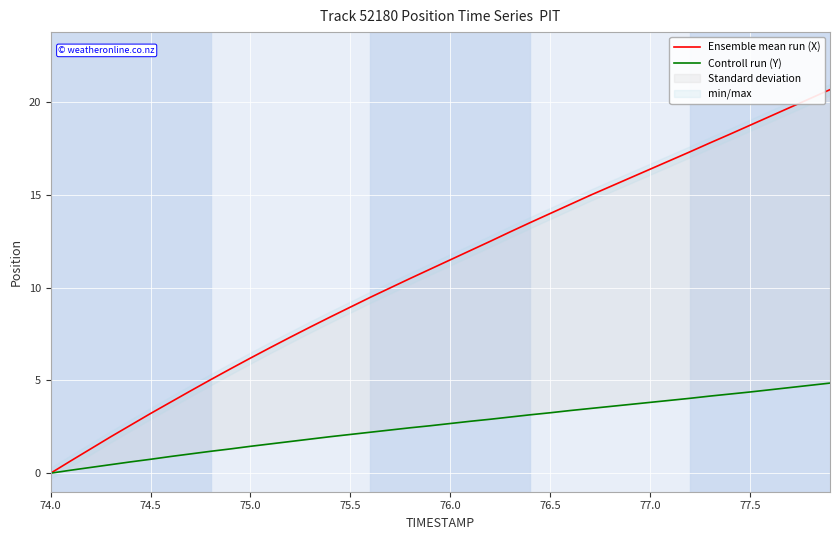

The Ensemble mean run (X) series shows 28.8 at 77.5. True or false?

False